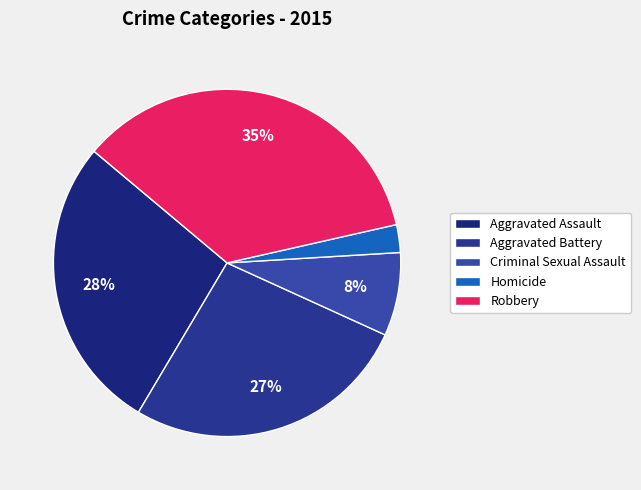

What percentage is the Robbery slice, to the nearest percent?

35%